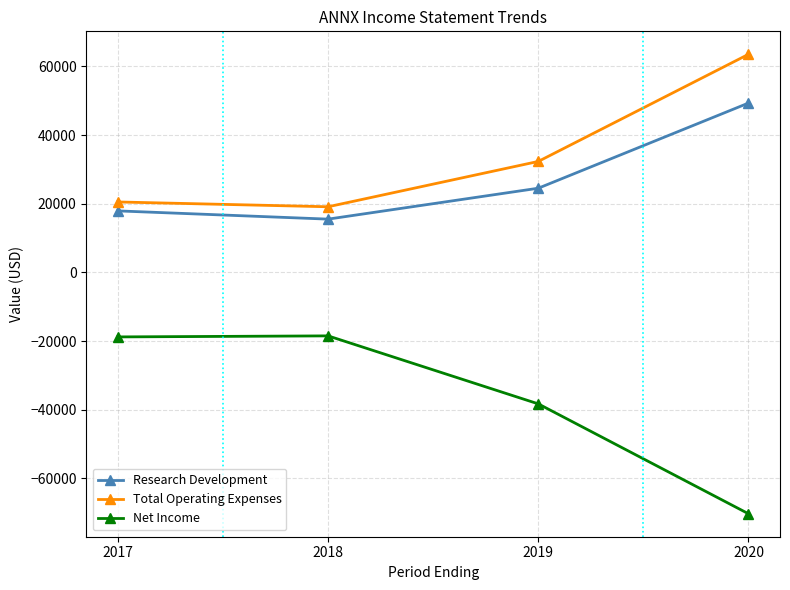

What is the maximum value shown in the chart?

63500